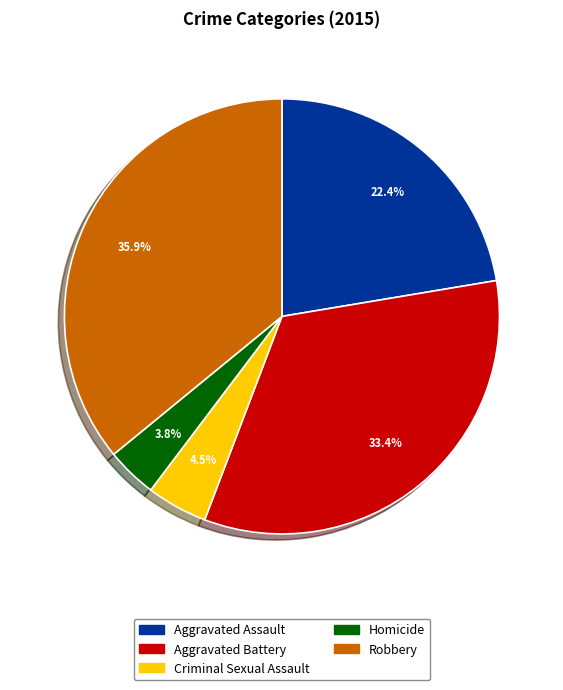

How many slices are in this pie chart?

5